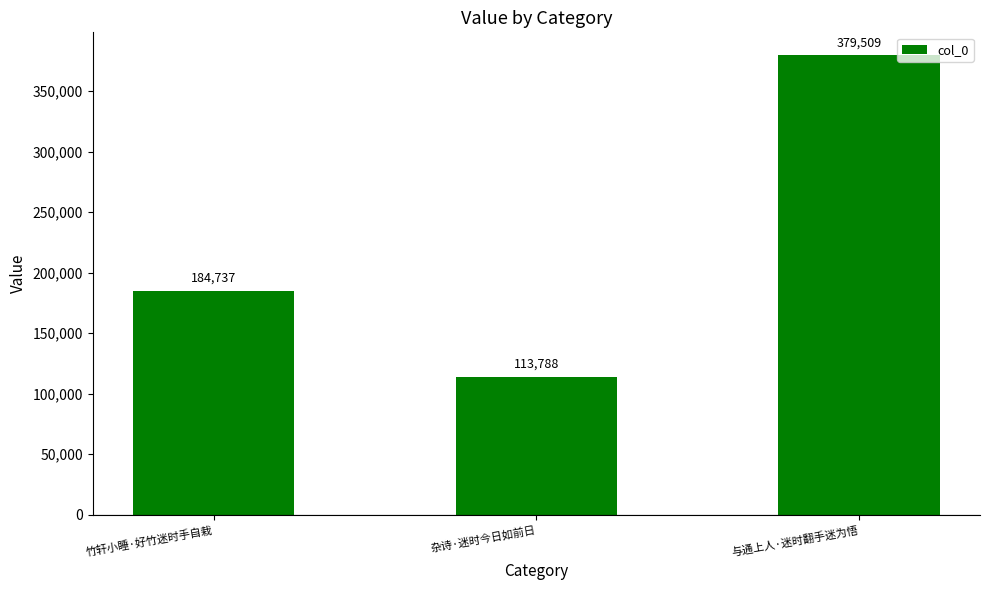

How many bars are there in total?

3